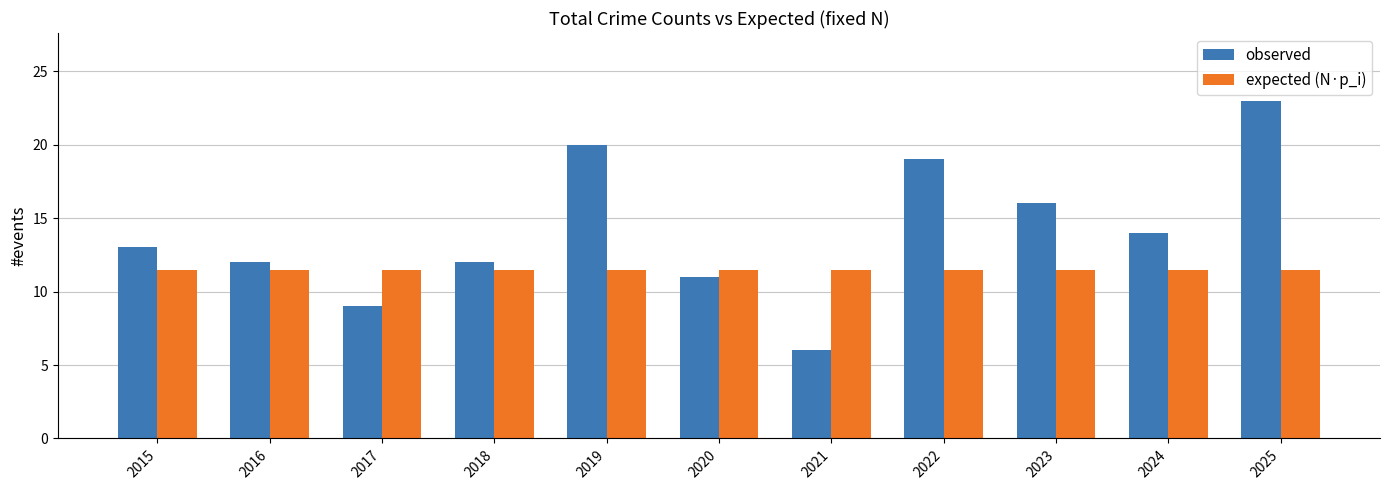

The observed series shows 10.9 at 2019. True or false?

False